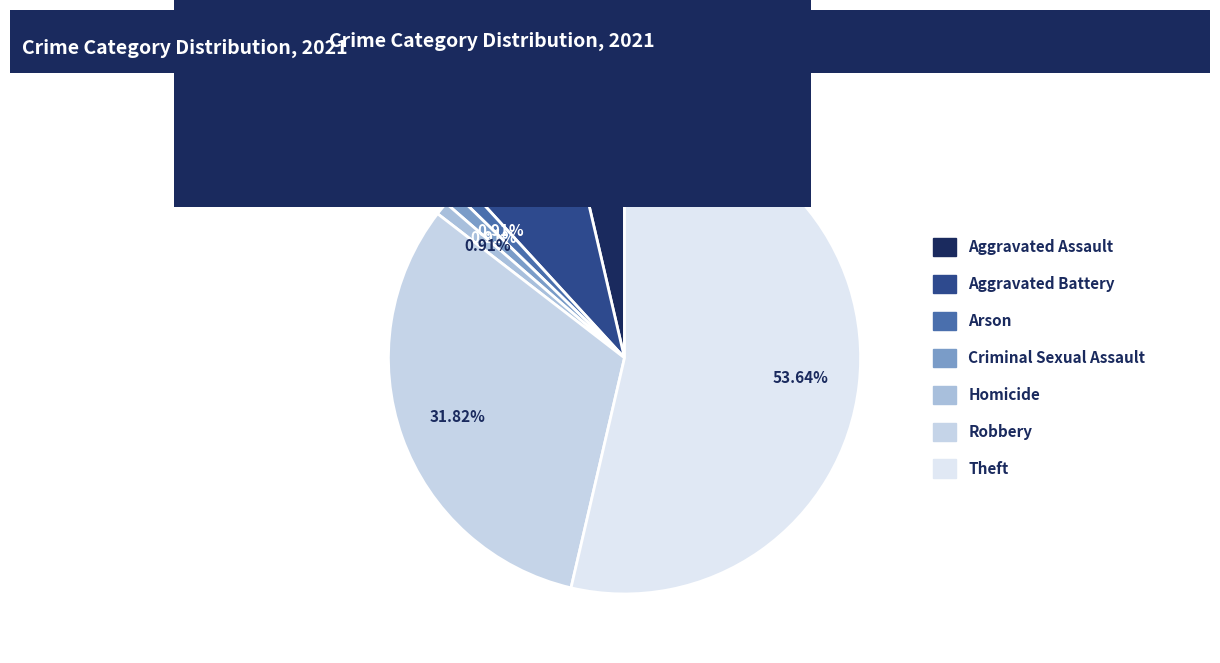

What percentage is the Aggravated Assault slice, to the nearest percent?

4%